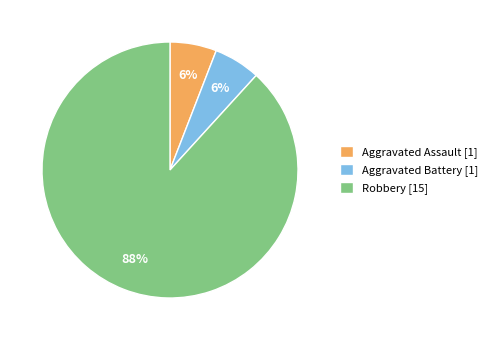

To the nearest percent, what is the difference between the Aggravated Assault and Robbery slice percentages?

82%